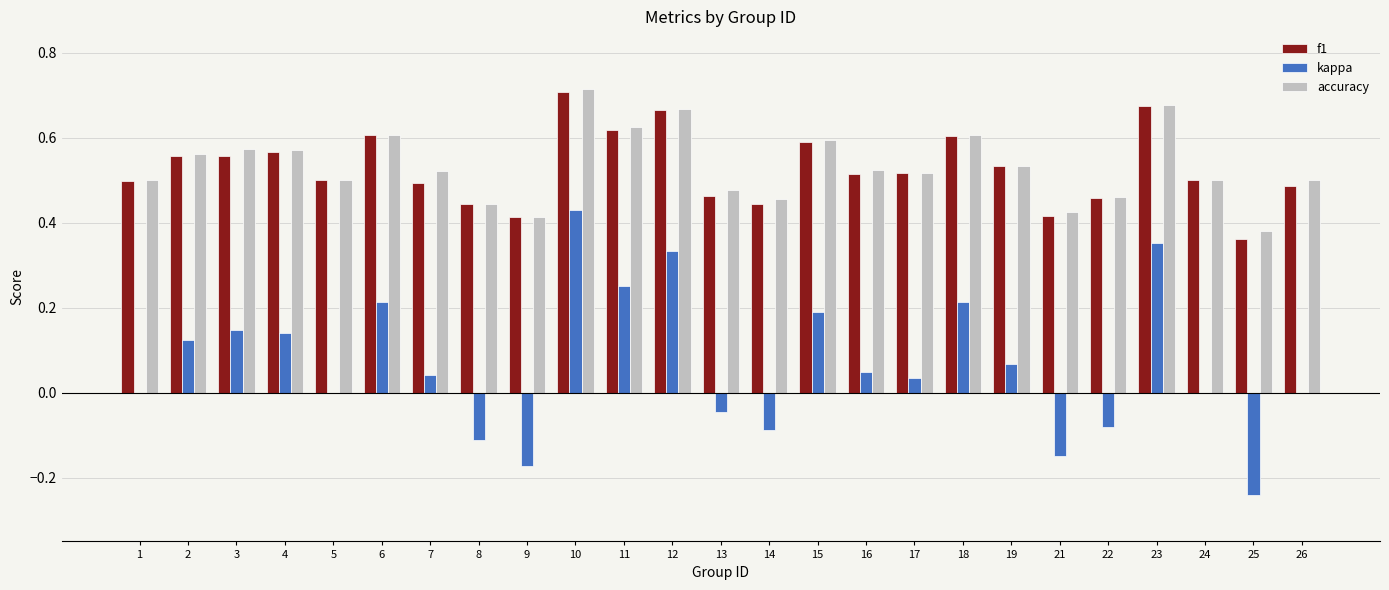

The value of accuracy at 2 is 0.6. True or false?

True